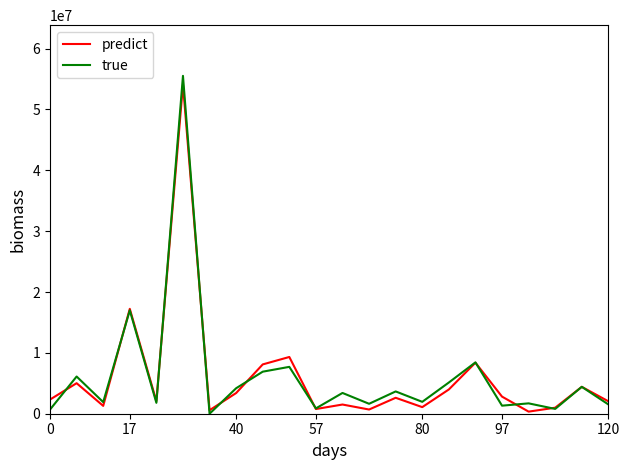

What are all the series names shown in the legend?

predict, true